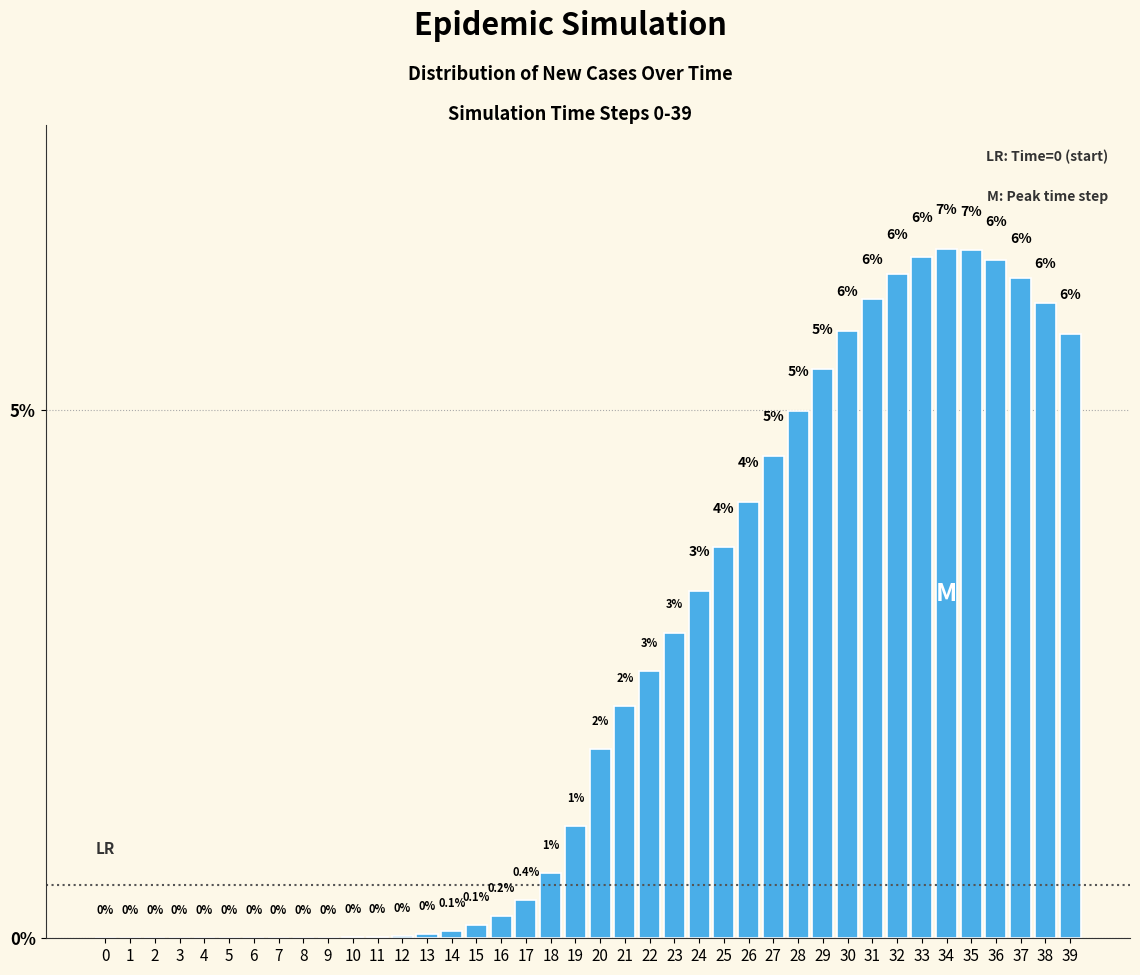

The chart shows a value of 5.7 at 39. True or false?

True